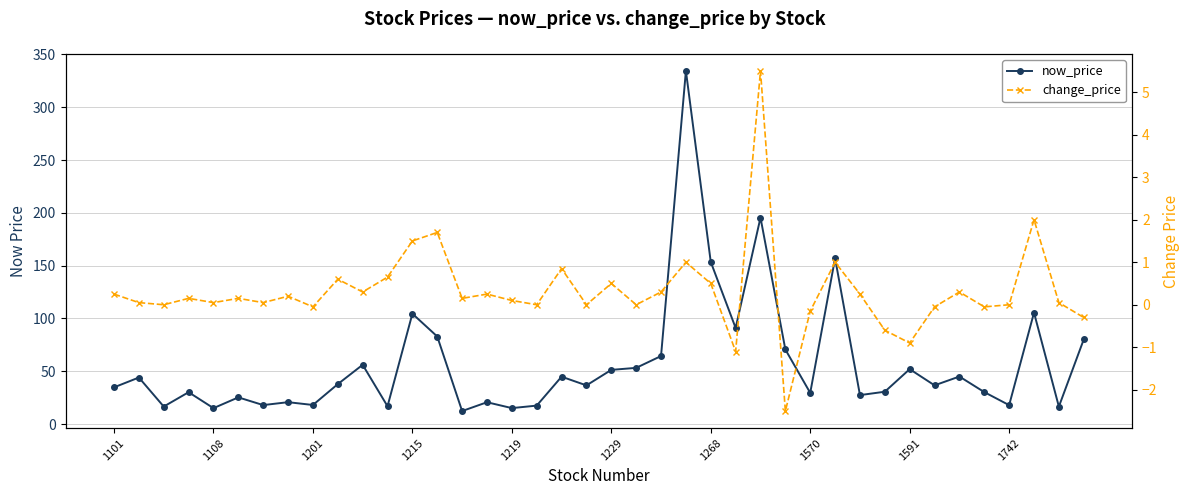

True or false: now_price and change_price cross at least once.

False